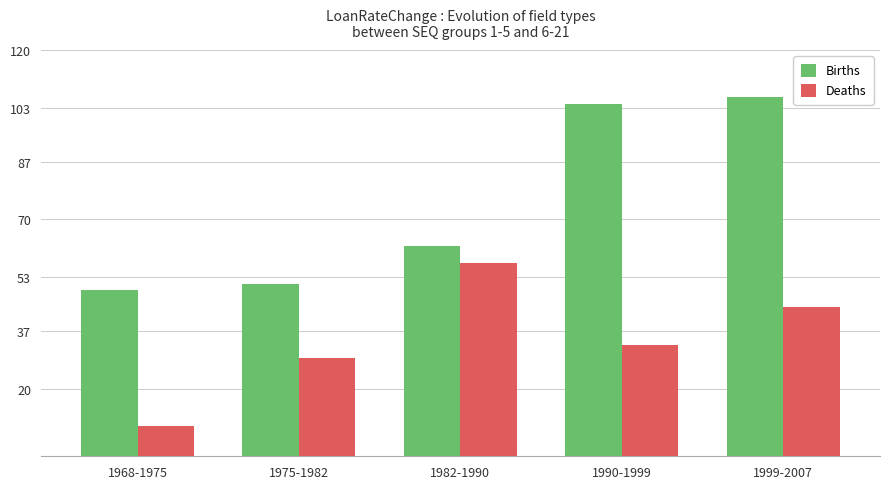

What are all the series names shown in the legend?

Births, Deaths